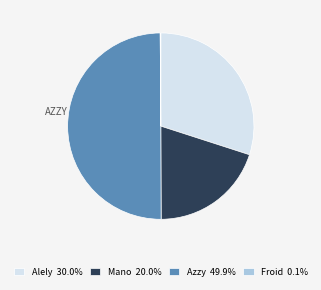

Approximately how many times larger is the value at Mano compared to Alely?

0.7